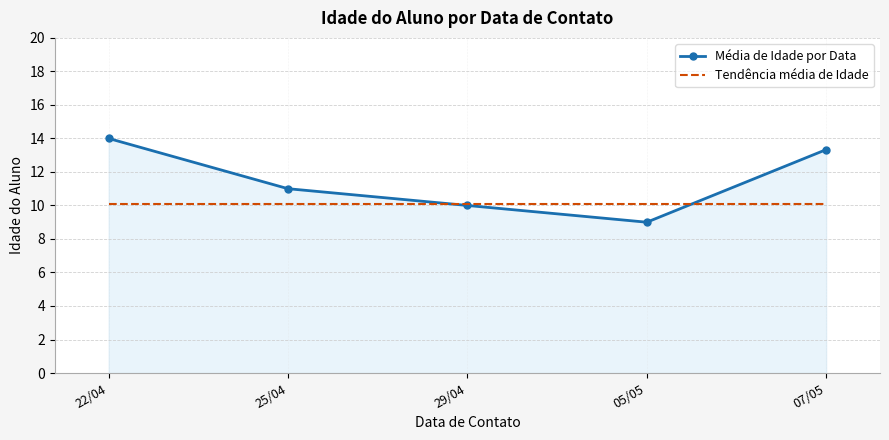

Which series ends up on top after the final intersection of Média de Idade por Data and Tendência média de Idade?

Média de Idade por Data